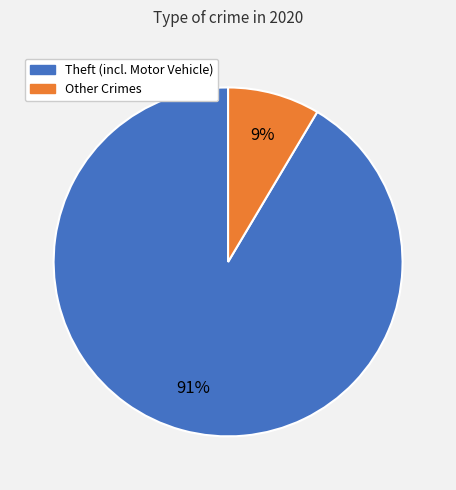

Is there any slice that represents more than half of the pie?

Yes